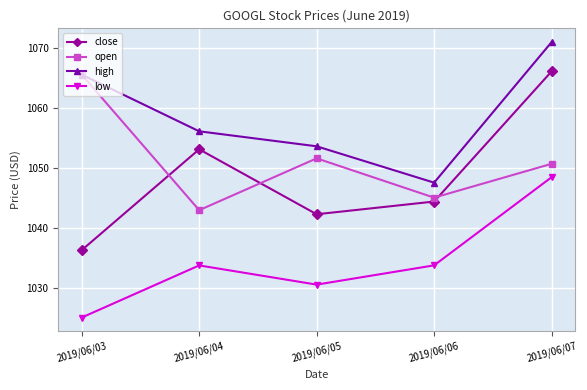

Count the number of data series in this chart.

4